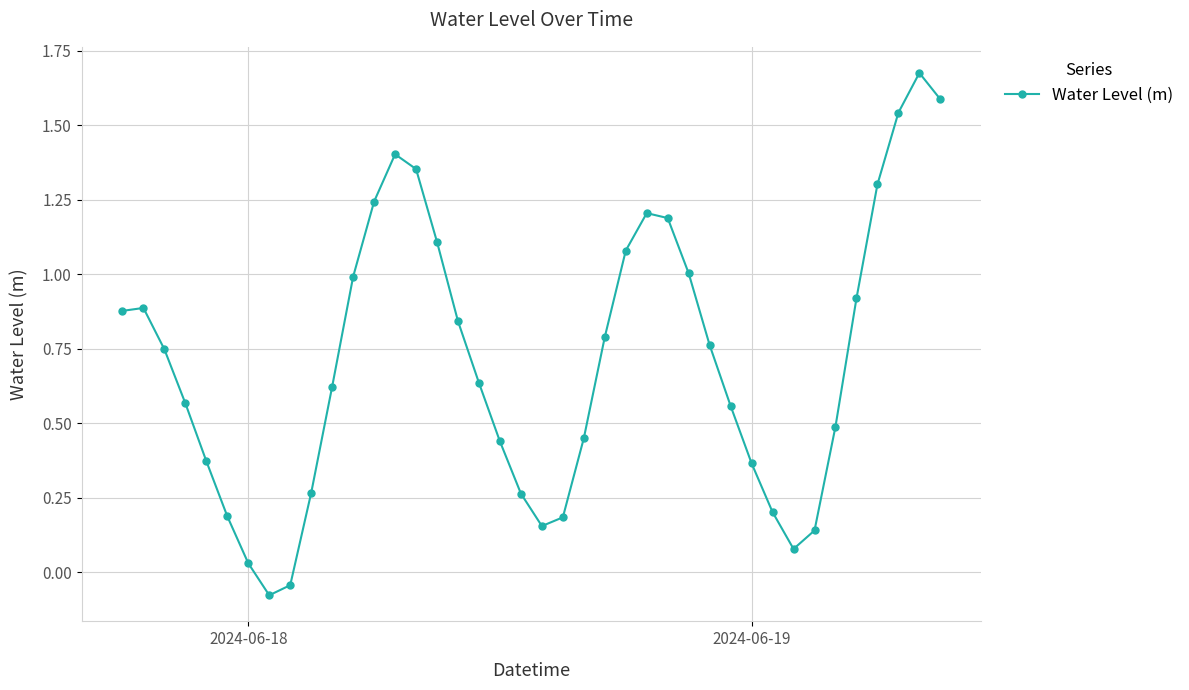

How many negative values are there?

2